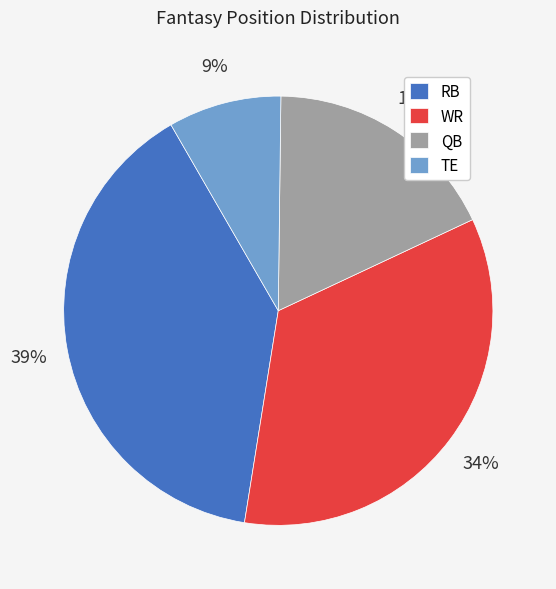

Rank the categories by value from lowest to highest.

TE, QB, WR, RB